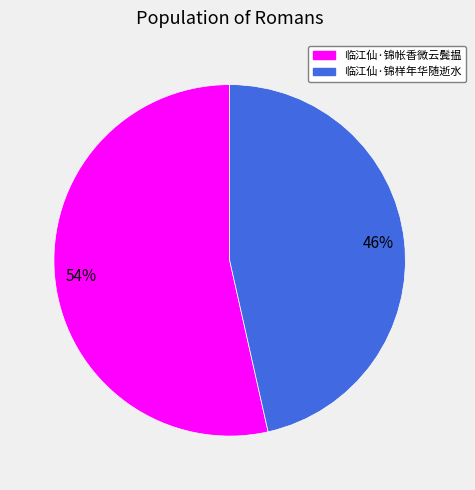

Which has a higher value, 临江仙·锦样年华随逝水 or 临江仙·锦帐香微云鬓揾?

临江仙·锦帐香微云鬓揾